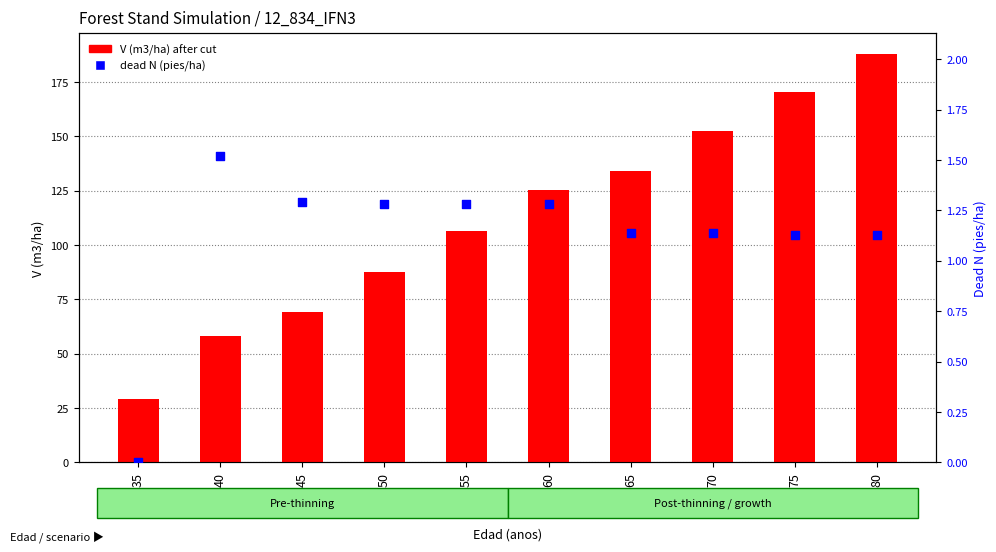

Is the value of dead N (pies/ha) at 80 greater than the value of V (m3/ha) after cut at 75?

No